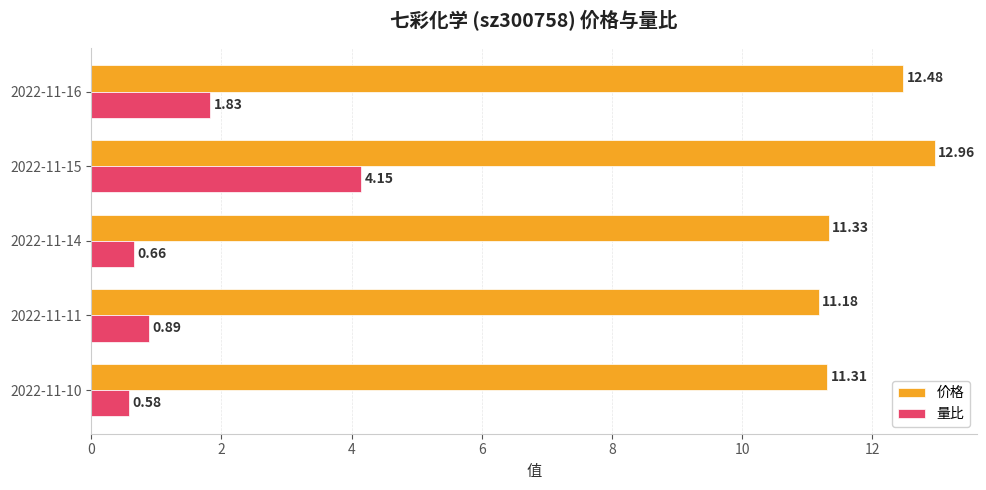

How many series are shown in this chart?

2